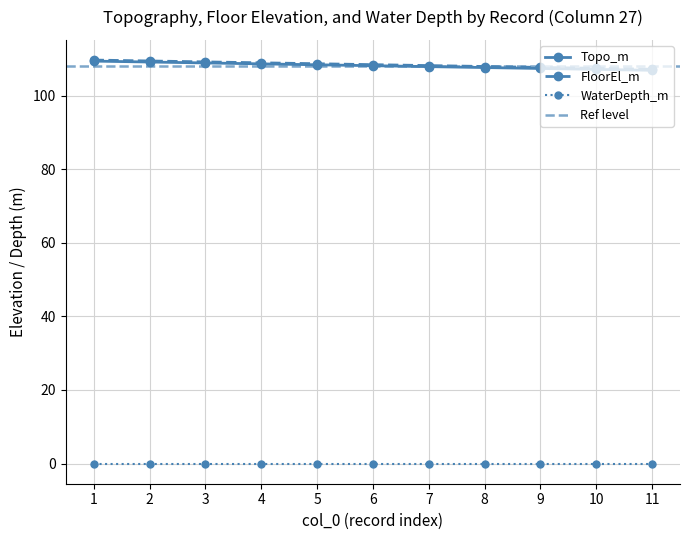

At which label is Topo_m closest to 108?

6